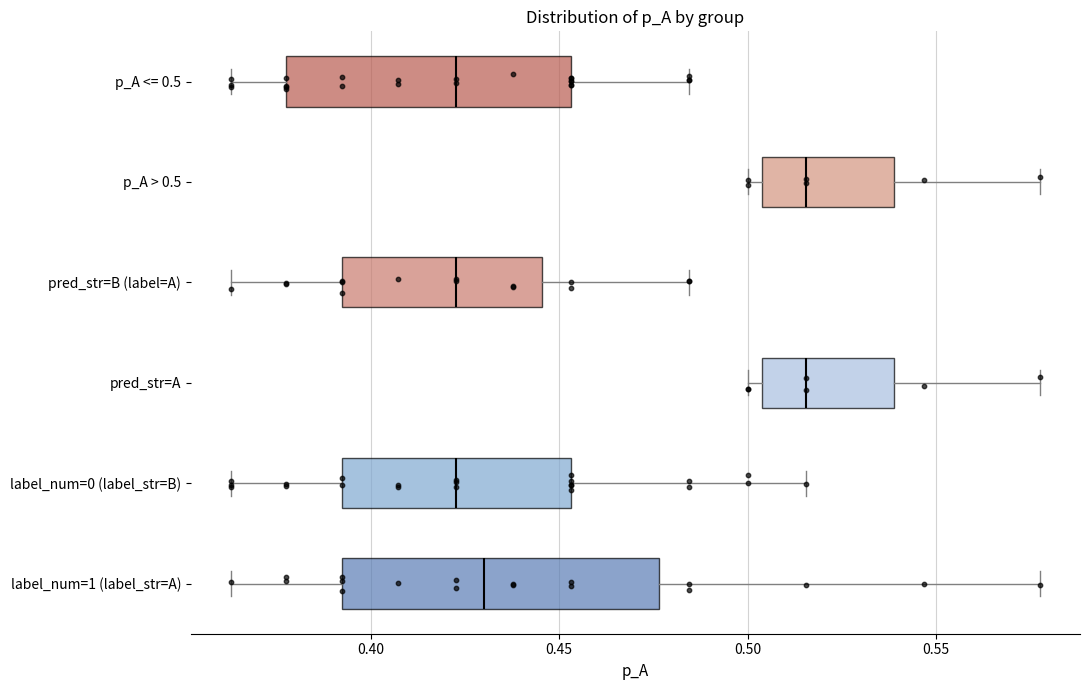

Comparing the boxes themselves (not the whiskers), which one is the widest?

label_num=1 (label_str=A)